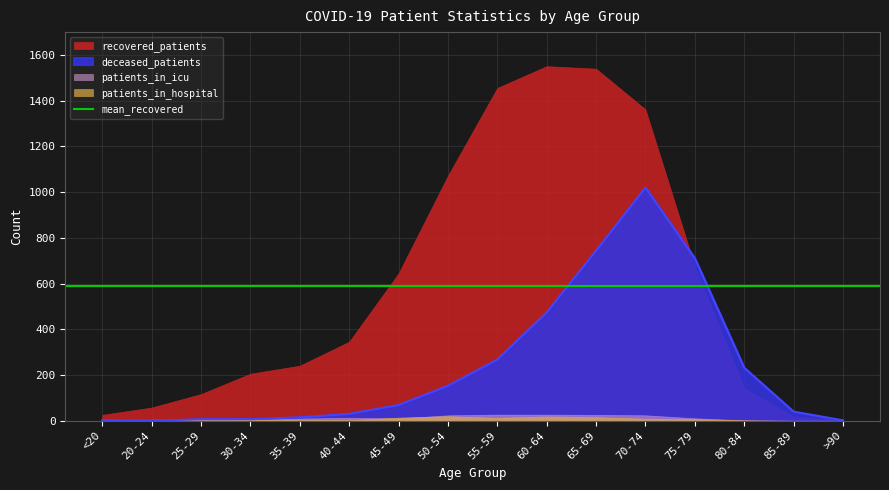

What position from the right is 50-54?

9